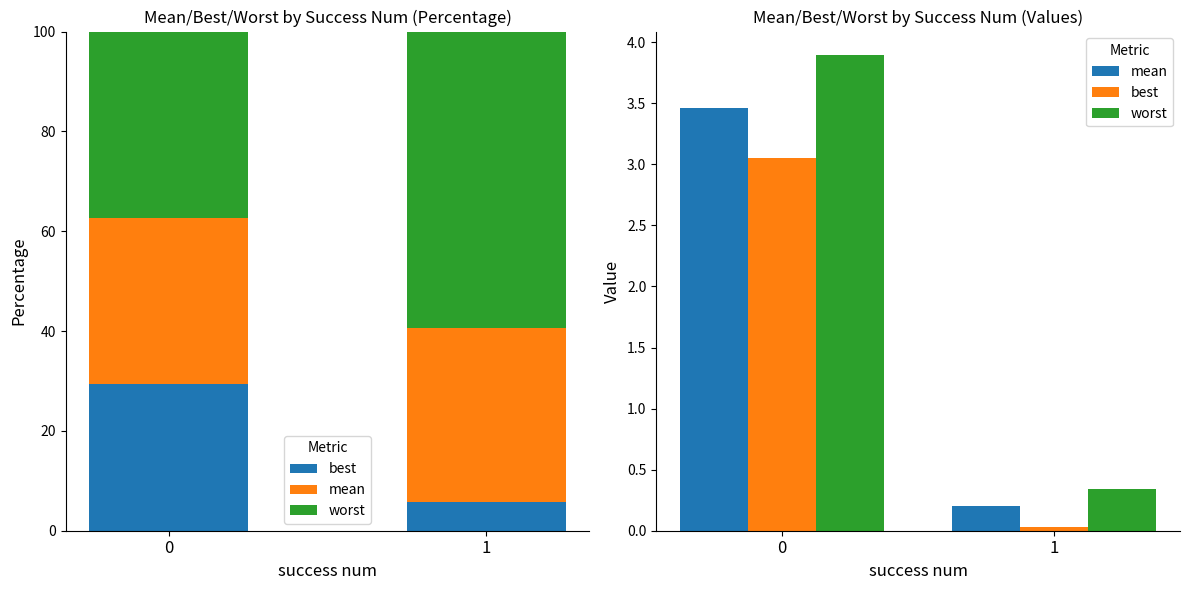

List the series in order of their overall mean, lowest first.

best, mean, worst